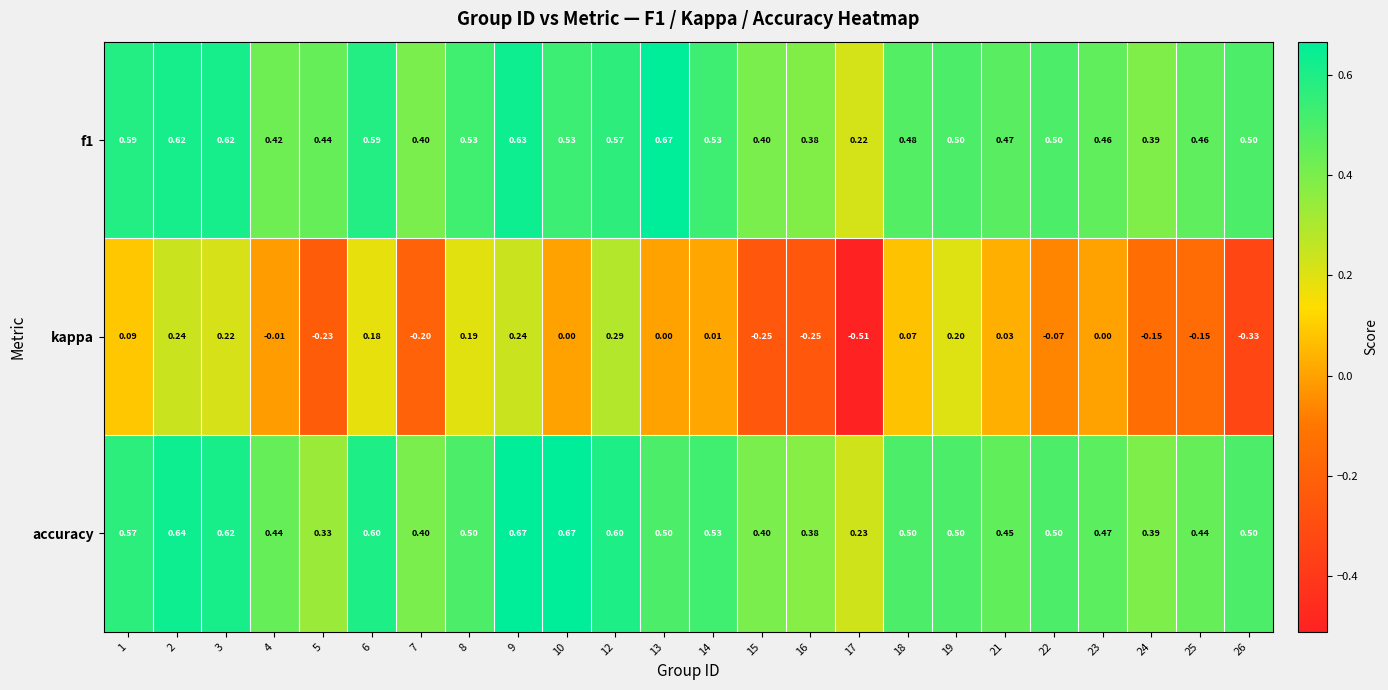

At which category is the sum across all series the highest?

9